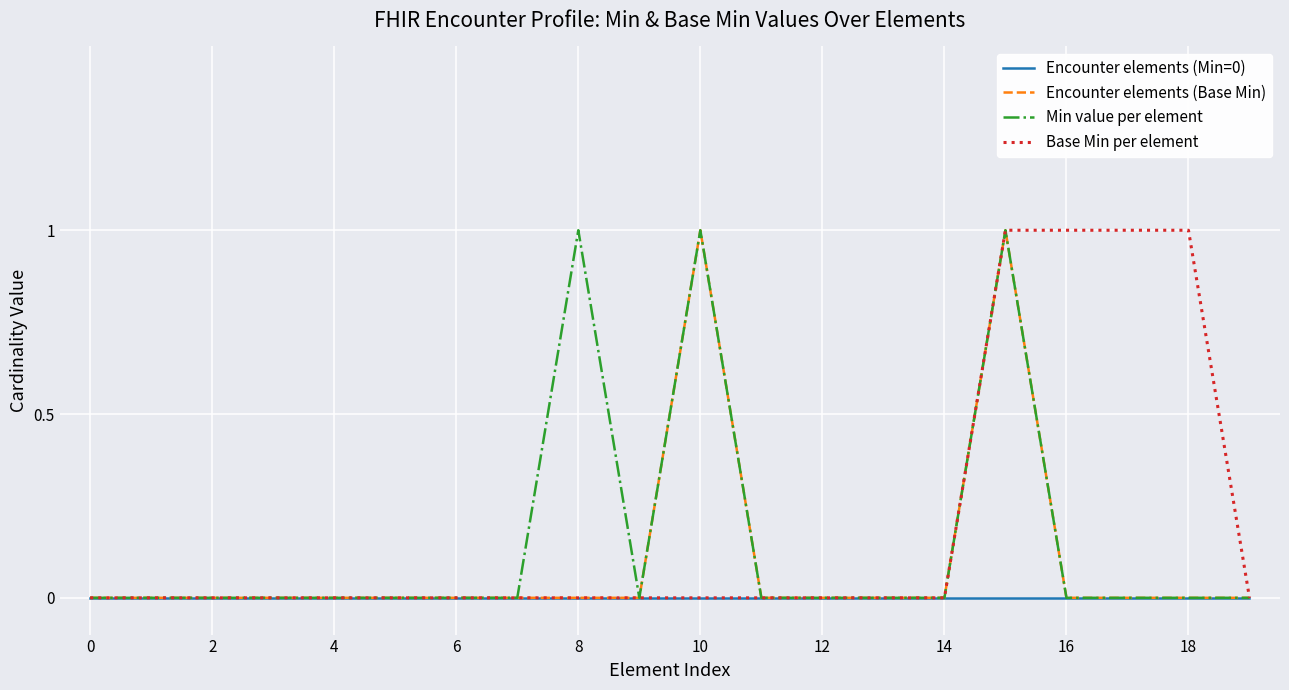

Reading left to right, transcribe all the data shown in this chart.

Encounter elements (Min=0): 0	0	0	0	0	0	0	0	0	0	0	0	0	0	0	0	0	0	0	0
Encounter elements (Base Min): 0	0	0	0	0	0	0	0	0	0	1	0	0	0	0	1	0	0	0	0
Min value per element: 0	0	0	0	0	0	0	0	1	0	1	0	0	0	0	1	0	0	0	0
Base Min per element: 0	0	0	0	0	0	0	0	0	0	0	0	0	0	0	1	1	1	1	0